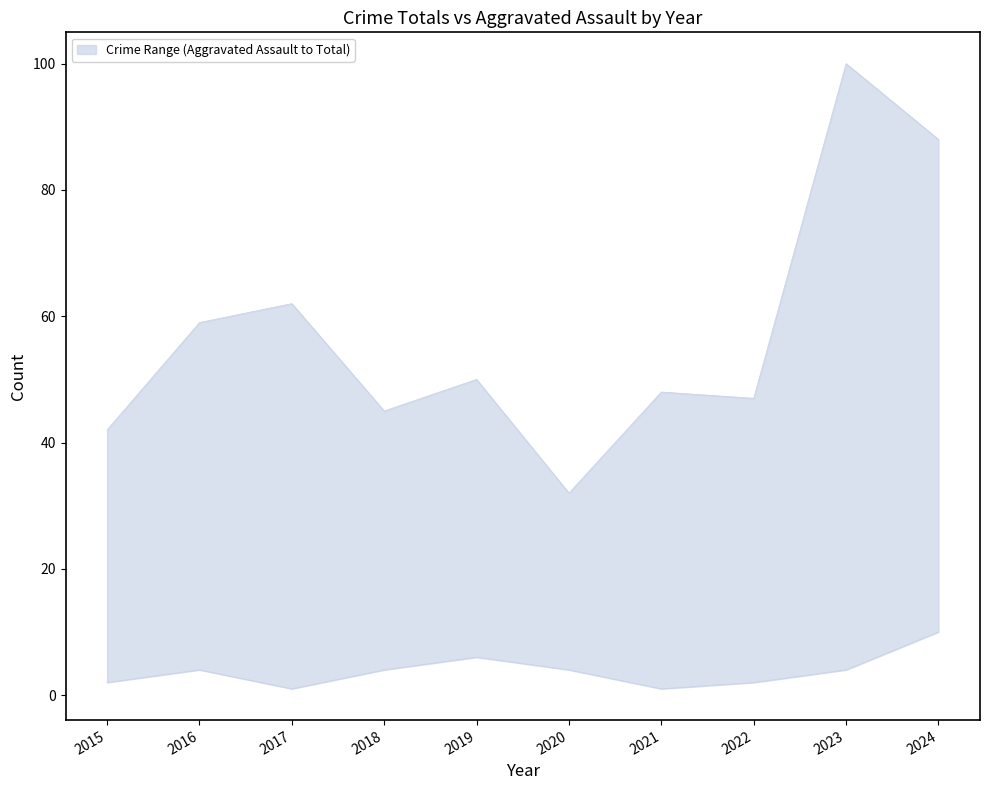

What is the difference between the maximum and minimum values in the lower series?

9